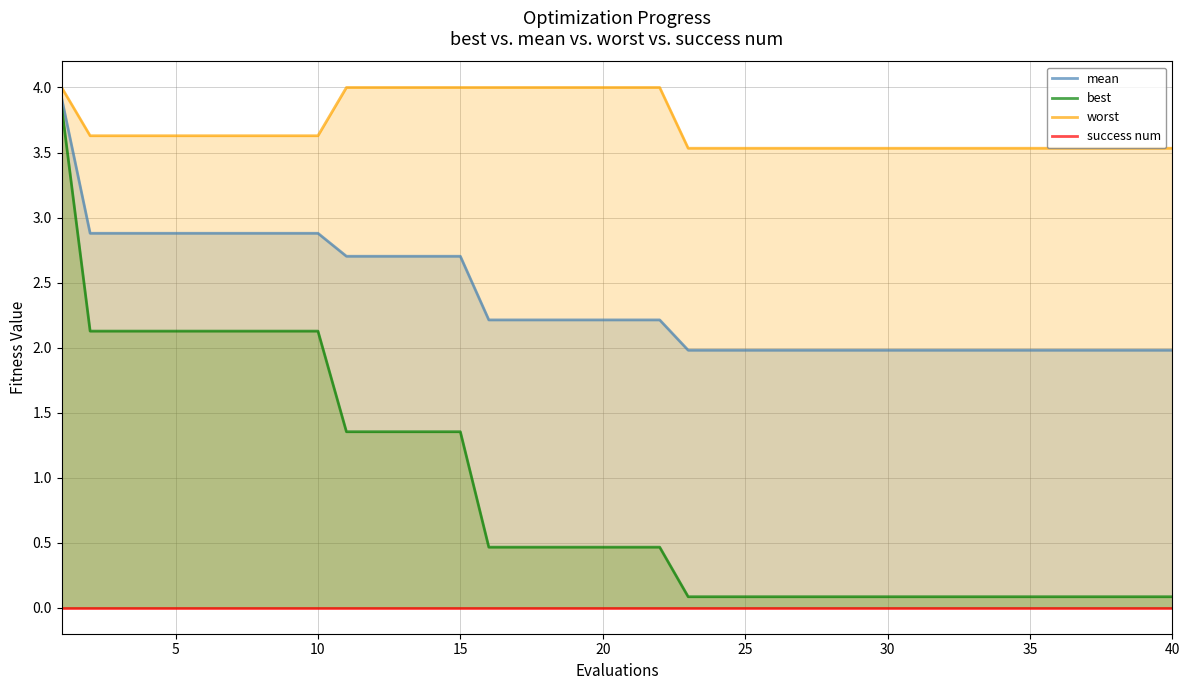

What is the highest value of the worst series?

4.0